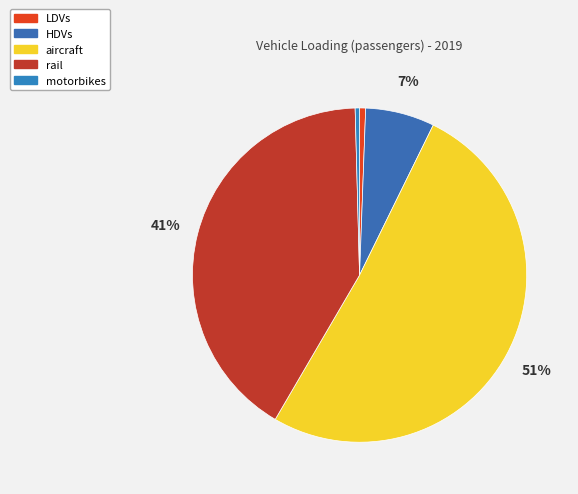

To the nearest percent, what is the difference between the LDVs and HDVs slice percentages?

6%